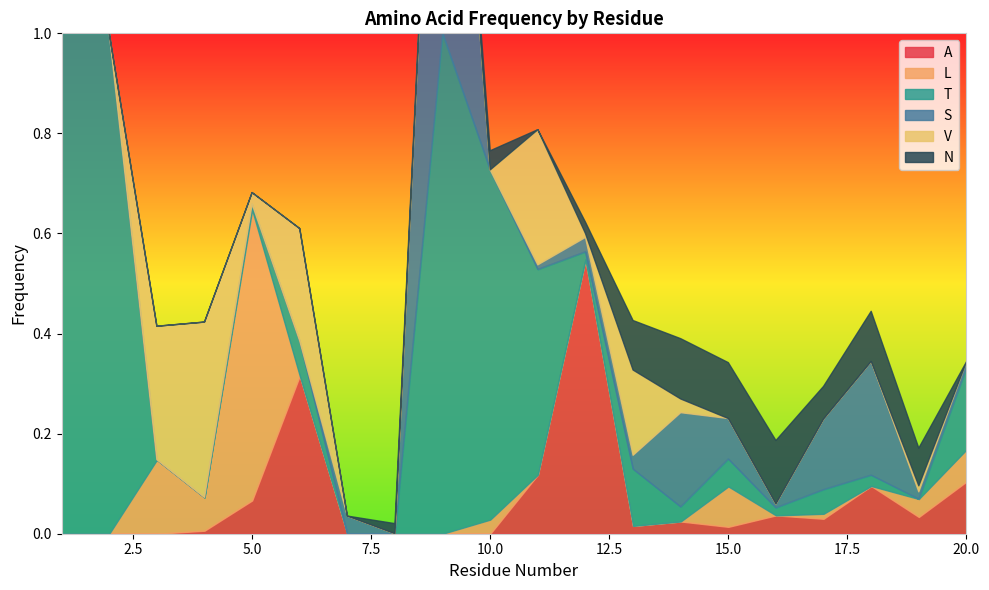

Which label corresponds to the smallest value in the chart?

1